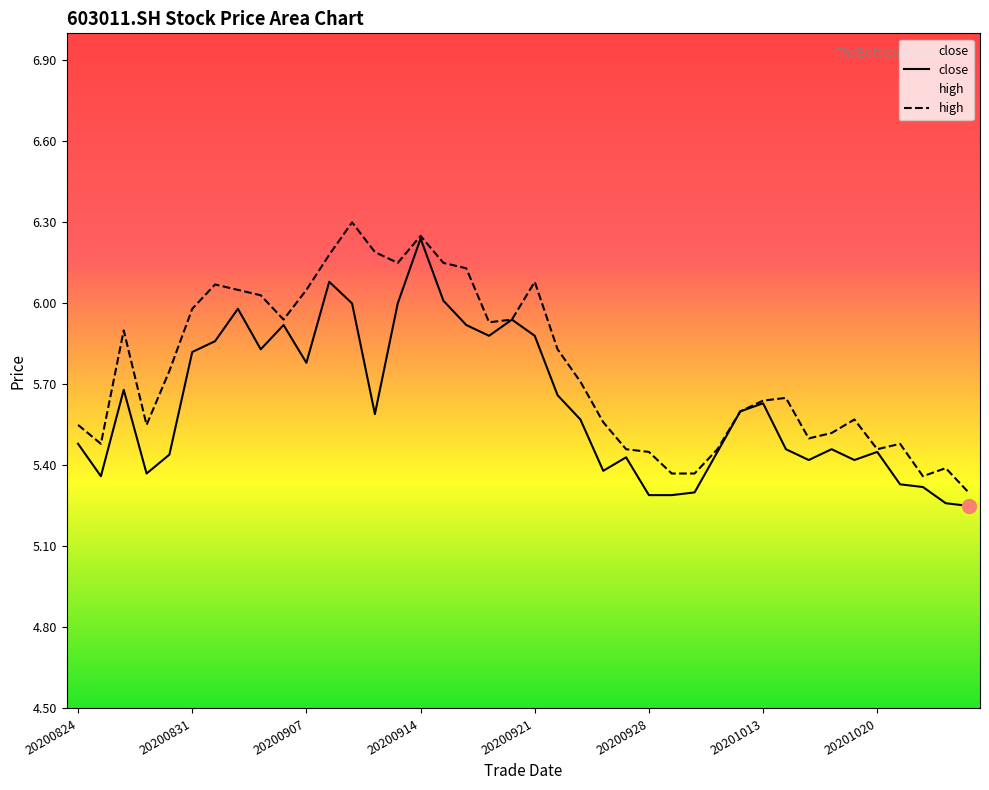

True or false: high has a value of 1.3 at 20201023.

False